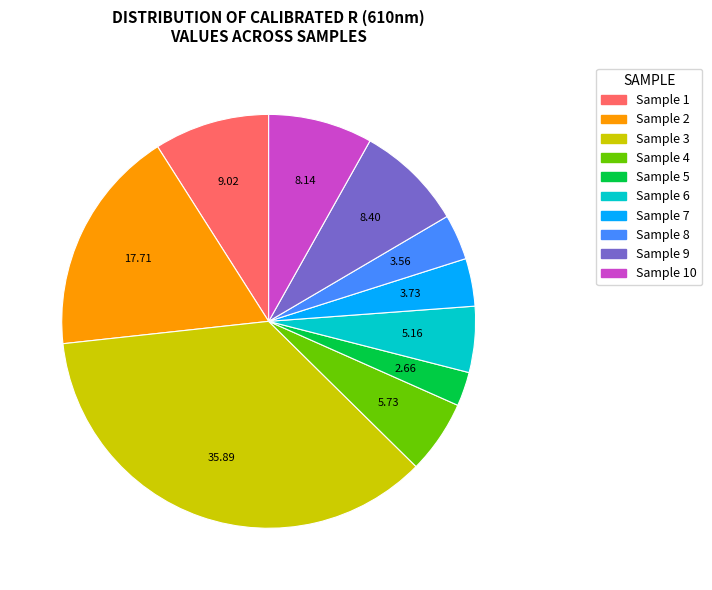

Is Sample 9 the majority of the pie?

No